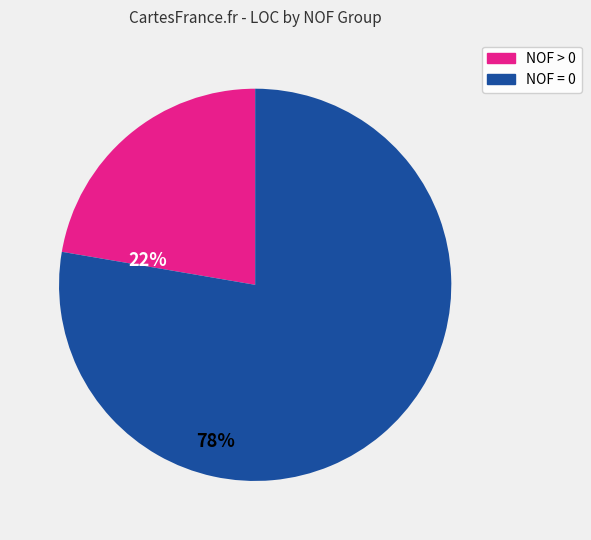

Is there any slice that represents more than half of the pie?

Yes